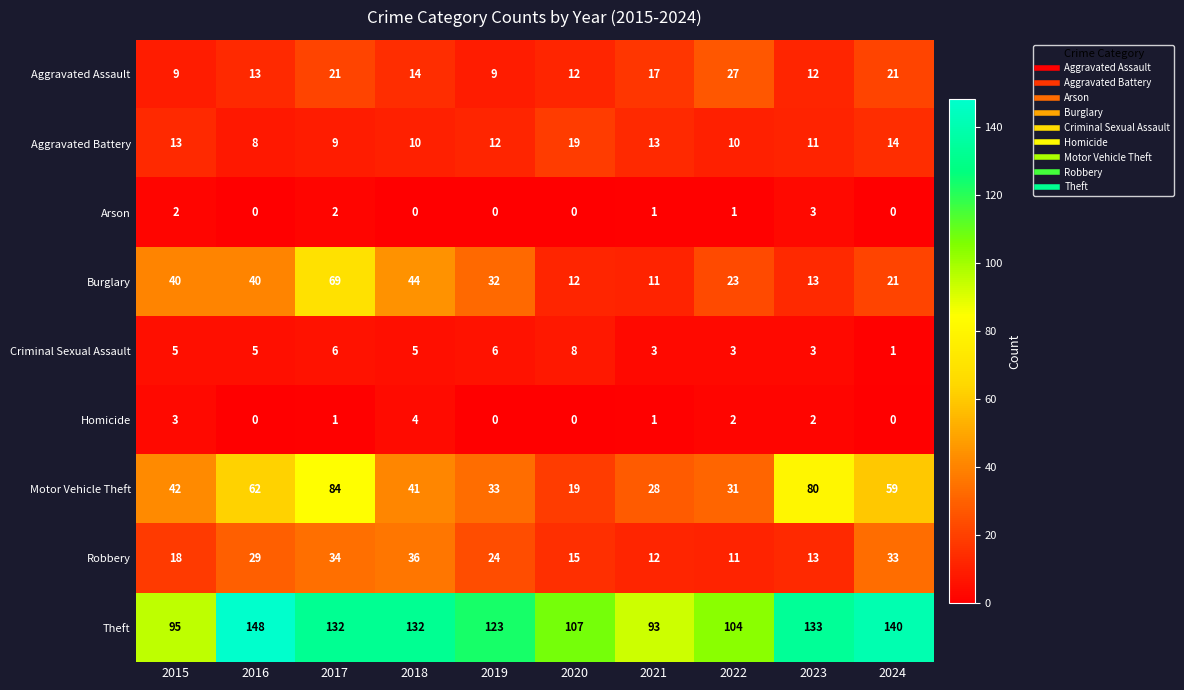

What is the difference between the second highest and second lowest values in the Aggravated Battery series?

5